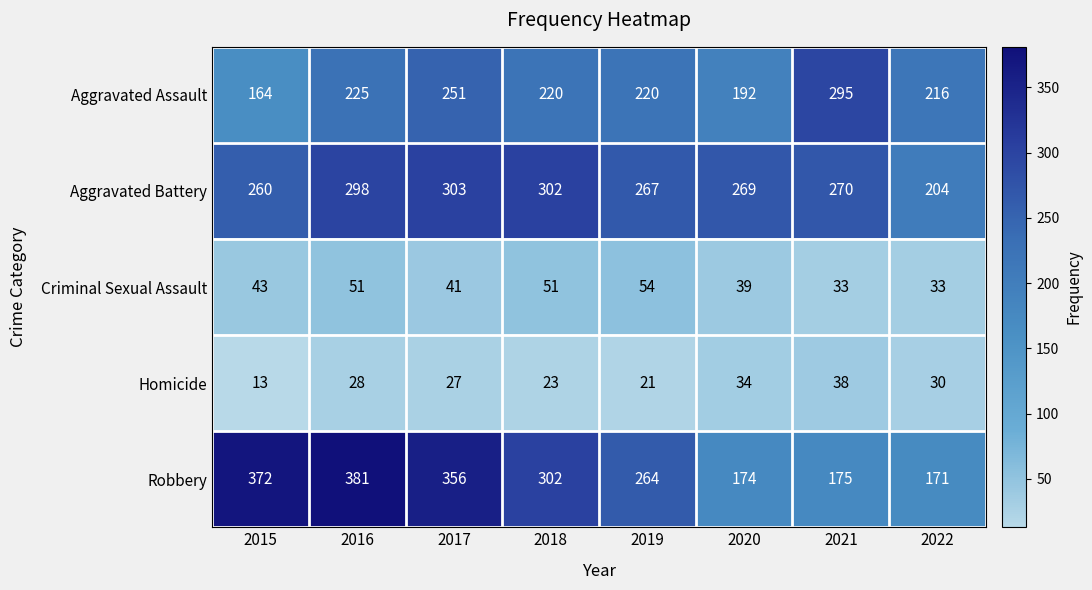

The value of Robbery at 2018 is 302. True or false?

True